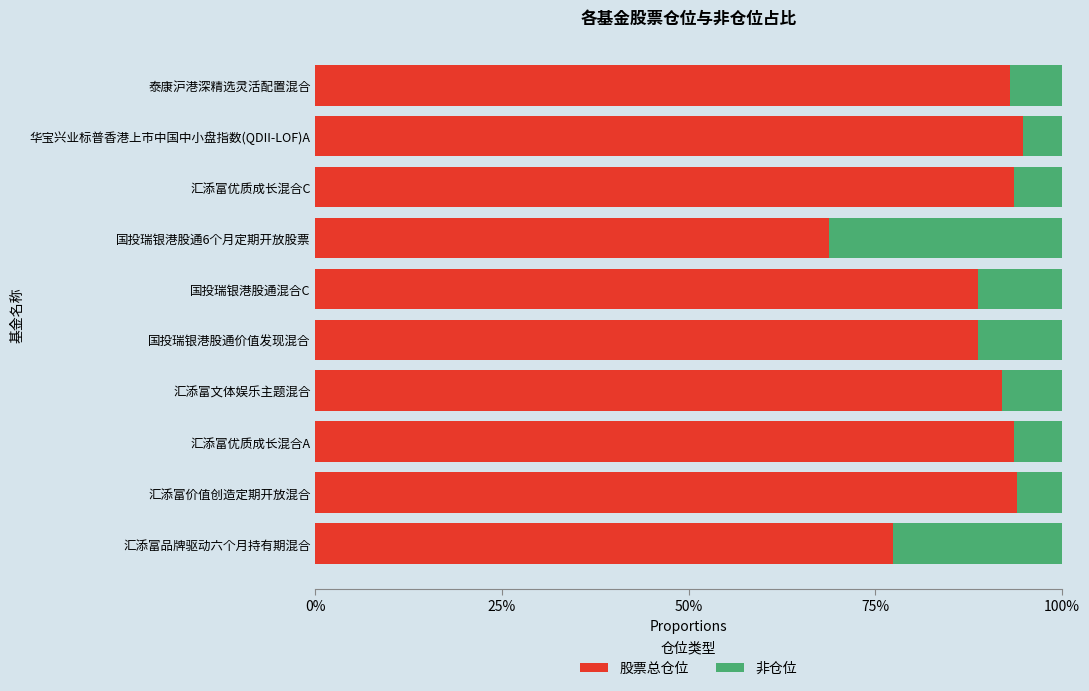

What is the lowest value of the 股票总仓位 series?

68.7